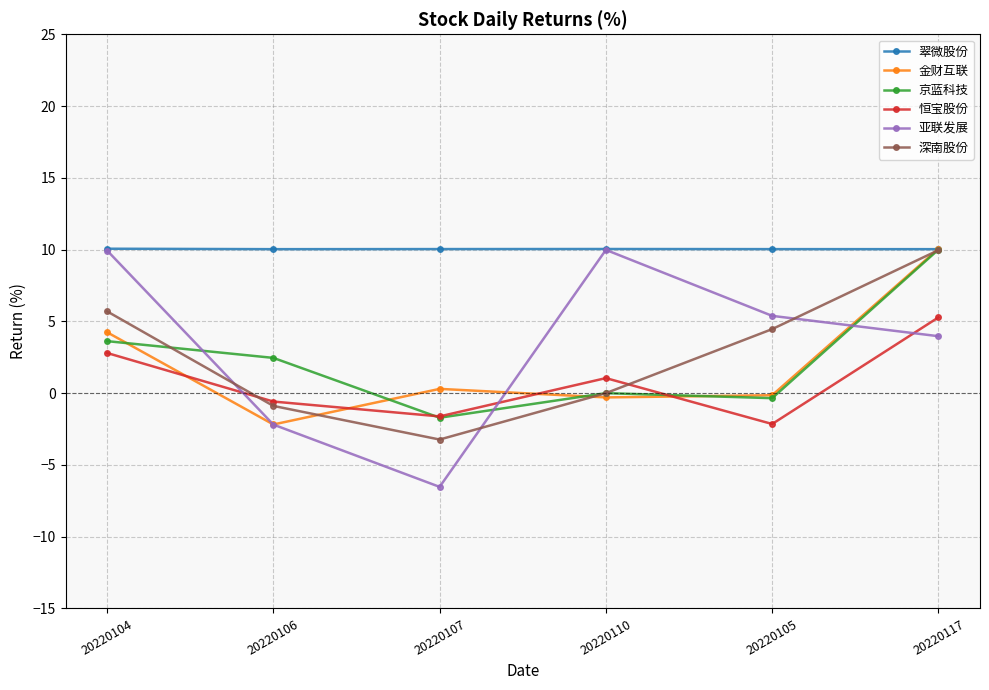

Where is the first local maximum for 亚联发展?

20220110